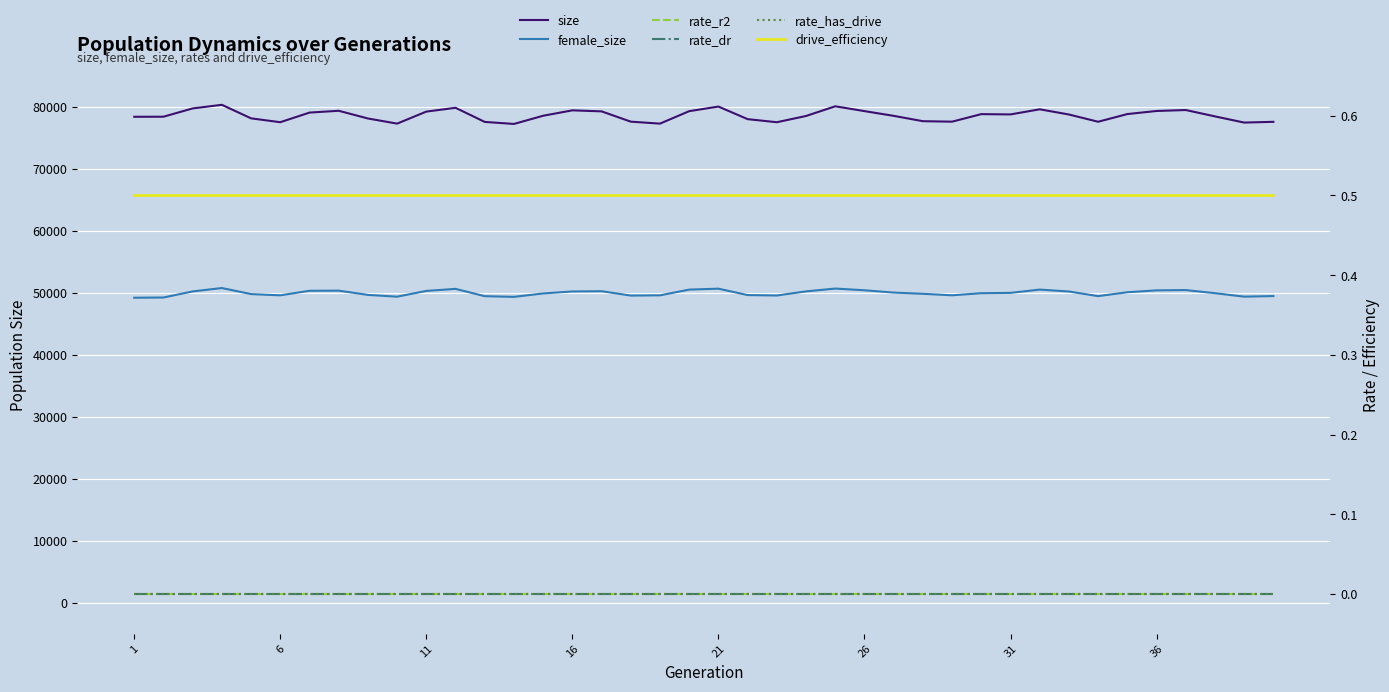

How many data points does each series have?

40